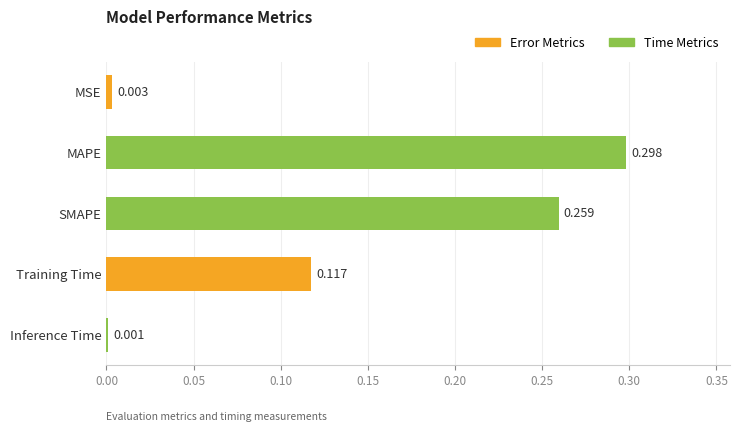

What is the label of the 3rd bar from the bottom?

SMAPE